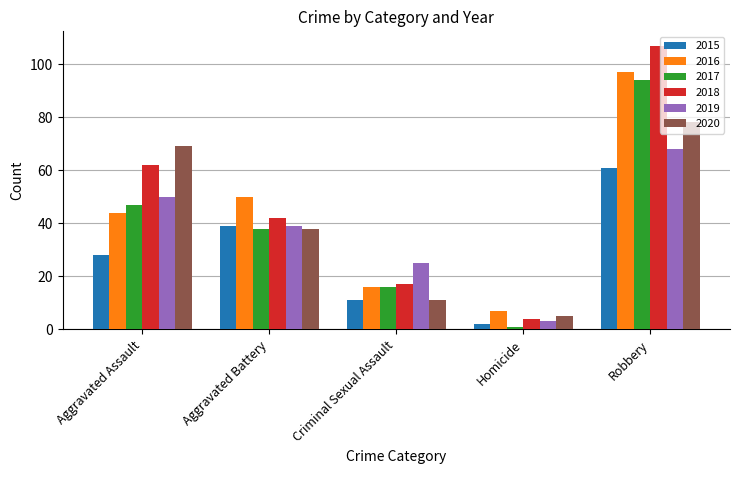

Reading left to right, list all the values displayed in this chart.

2015: 28	39	11	2	61
2016: 44	50	16	7	97
2017: 47	38	16	1	94
2018: 62	42	17	4	107
2019: 50	39	25	3	68
2020: 69	38	11	5	78